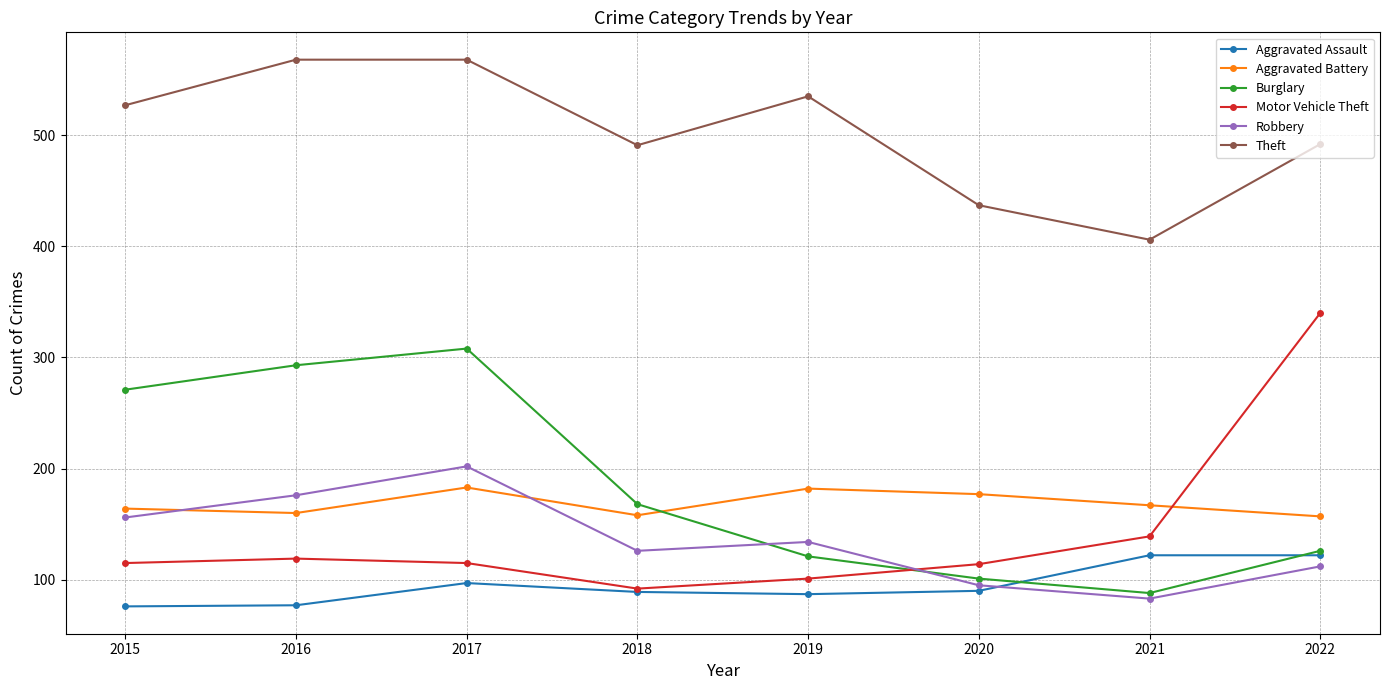

Does the chart display data point markers on the line(s)?

Yes